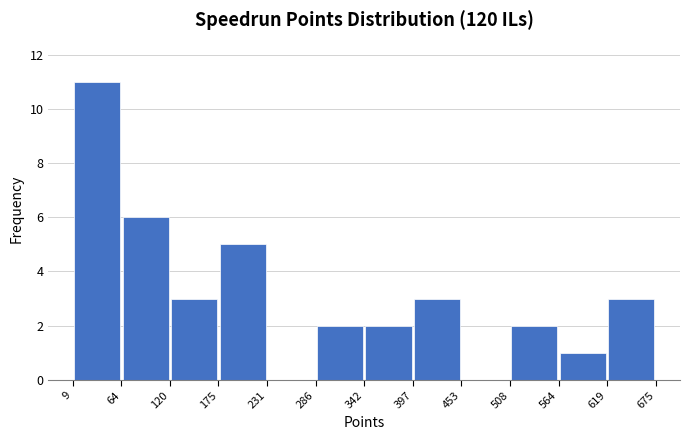

How tall is the bar that spans 397 to 453 on the x-axis? The values are not printed on the chart, so give them approximately, as read against the axis.

3